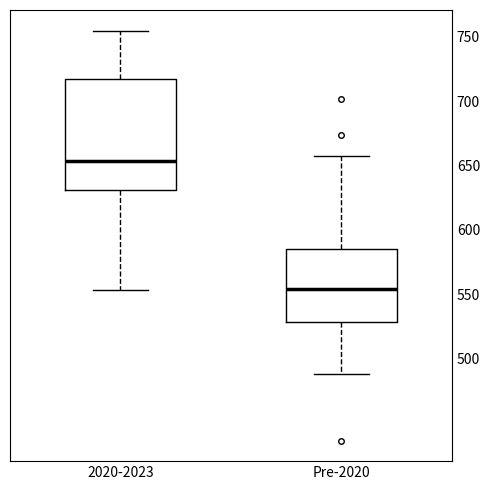

Reading left to right, read every box against the y-axis: the position of its median line, the range the box covers, and the ends of its whiskers. The values are not printed on the chart, so give them approximately, as read against the axis.

2020-2023: median 655, box 630 to 715, whiskers 555 to 755
Pre-2020: median 555, box 530 to 585, whiskers 490 to 655